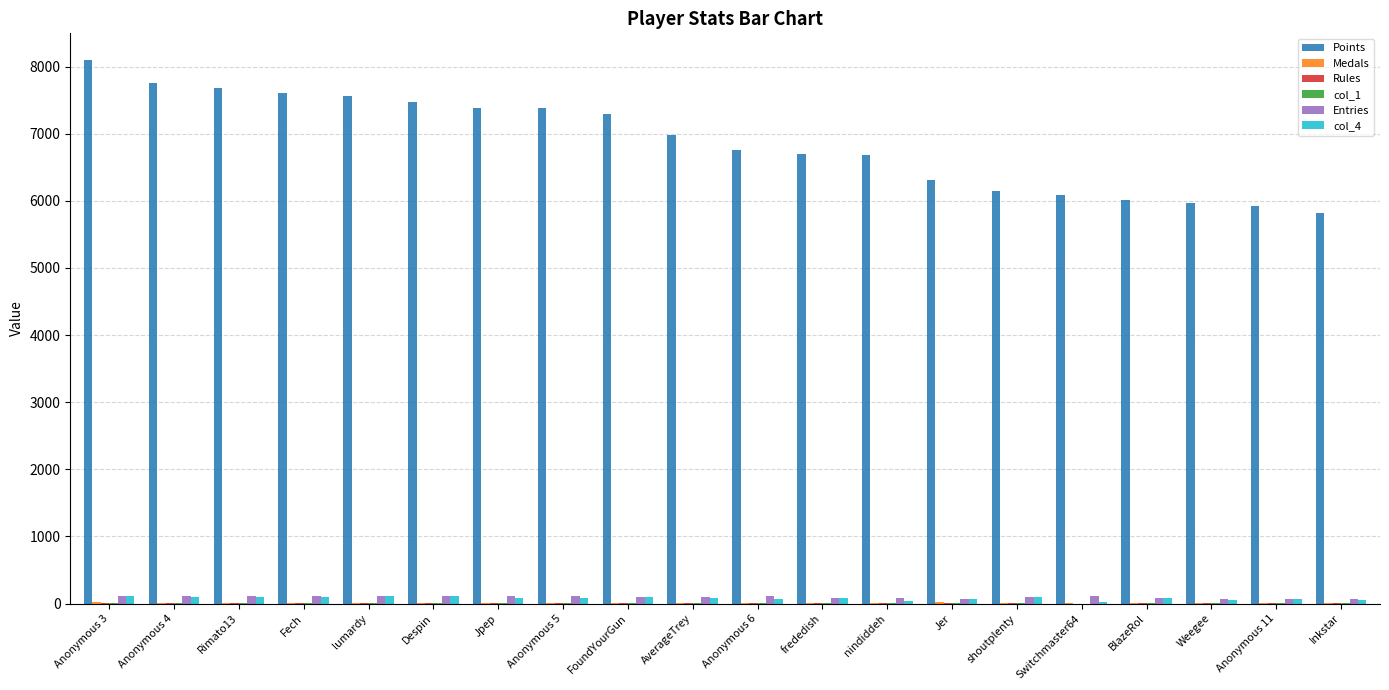

Which series has the largest total across all categories?

Points